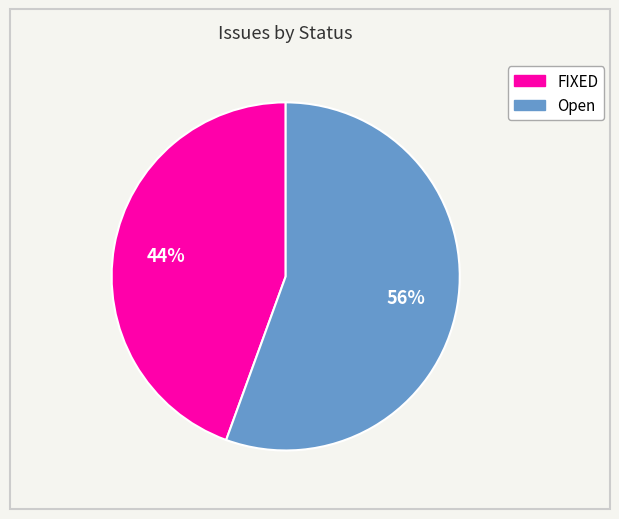

To the nearest percent, what is the average slice percentage?

50%